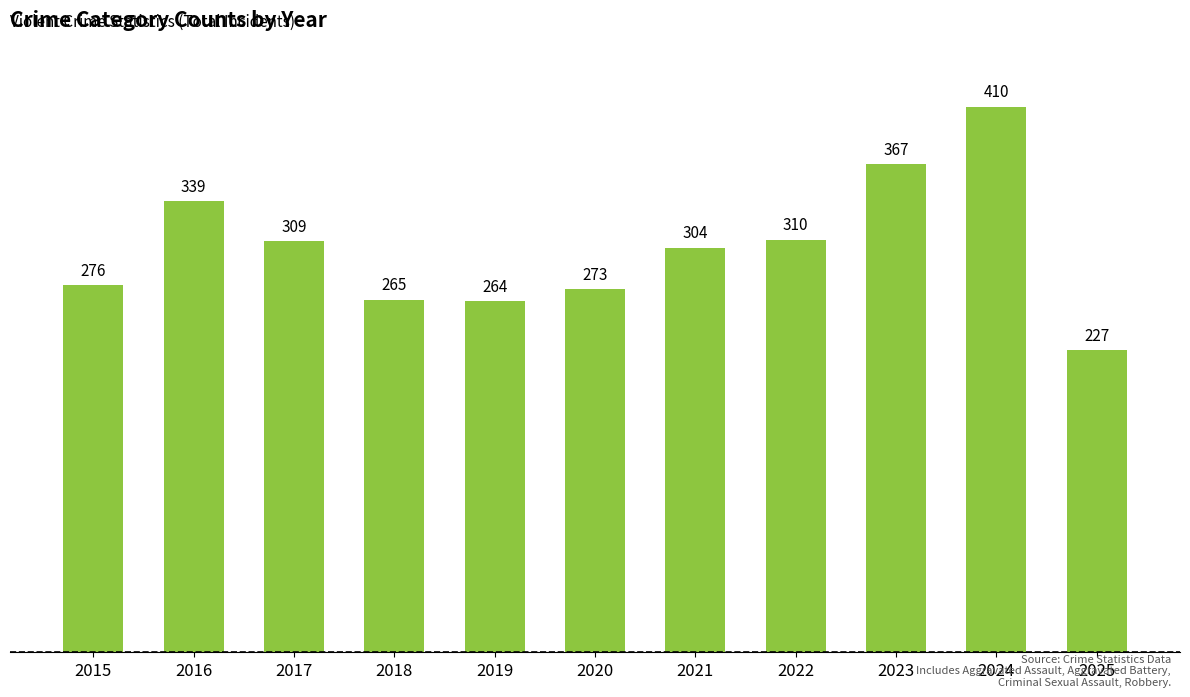

What is the value of the 2nd bar from the left?

339